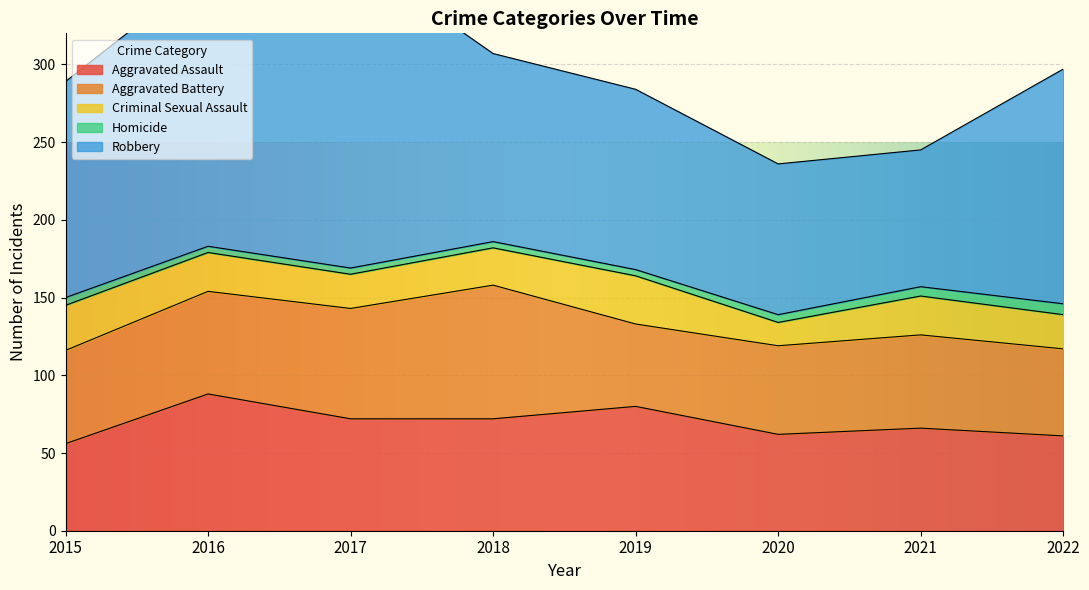

What is the sum of the Aggravated Assault values at 2017 and 2022?

133